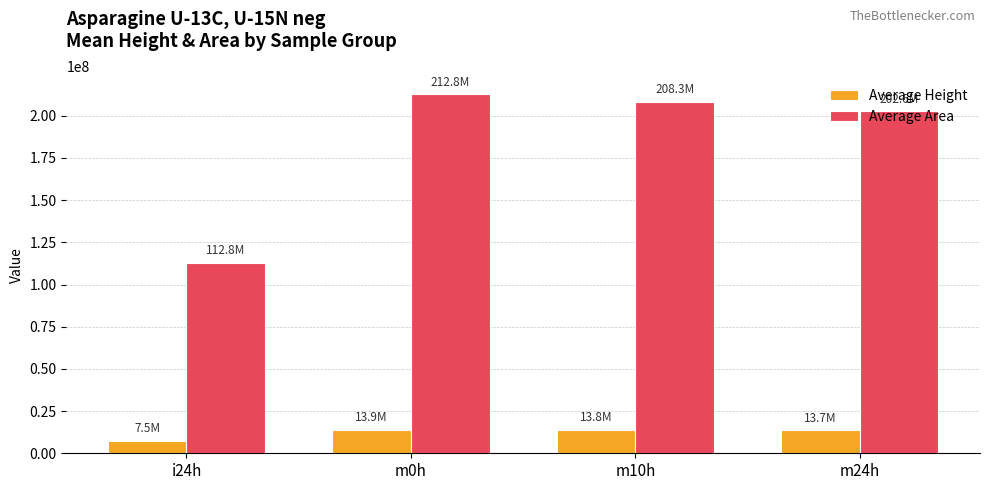

What is the difference between the maximum and minimum values in the Average Height series?

6321762